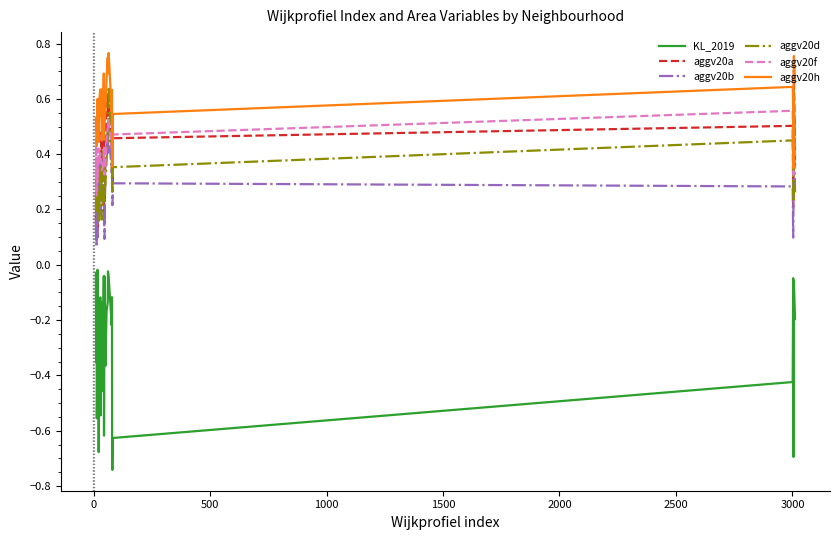

What are all the series names shown in the legend?

KL_2019, aggv20a, aggv20b, aggv20d, aggv20f, aggv20h